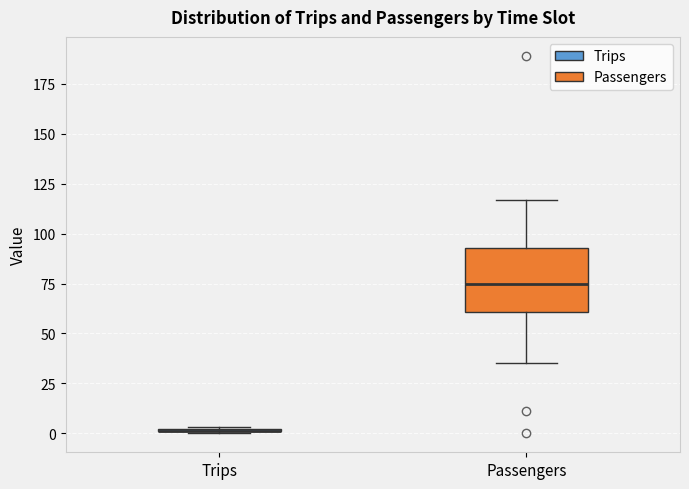

Reading left to right, read every box against the y-axis: the position of its median line, the range the box covers, and the ends of its whiskers. The values are not printed on the chart, so give them approximately, as read against the axis.

Trips: box collapsed to a line at 0, whiskers 0 to 5
Passengers: median 75, box 60 to 95, whiskers 35 to 115